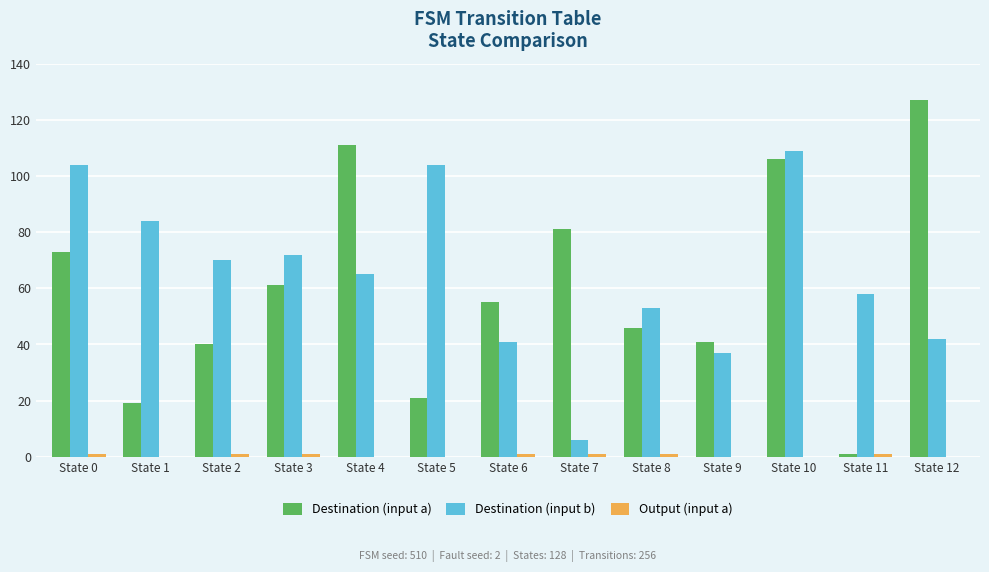

The Destination (input a) series shows 73 at State 0. True or false?

True